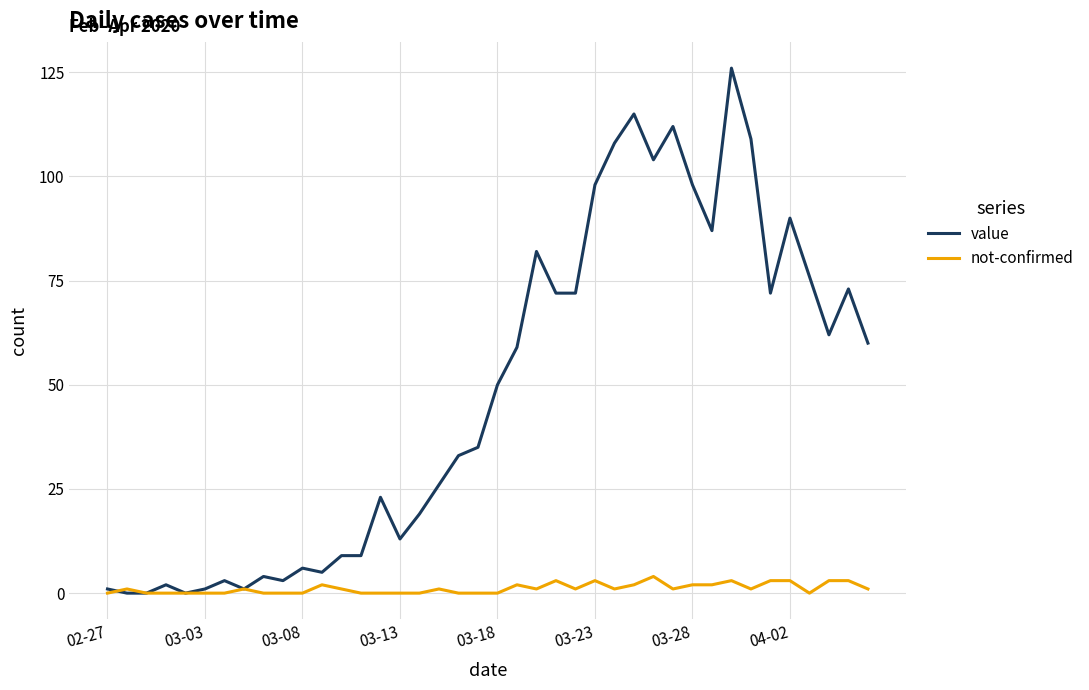

Which series has the largest total across all categories?

value